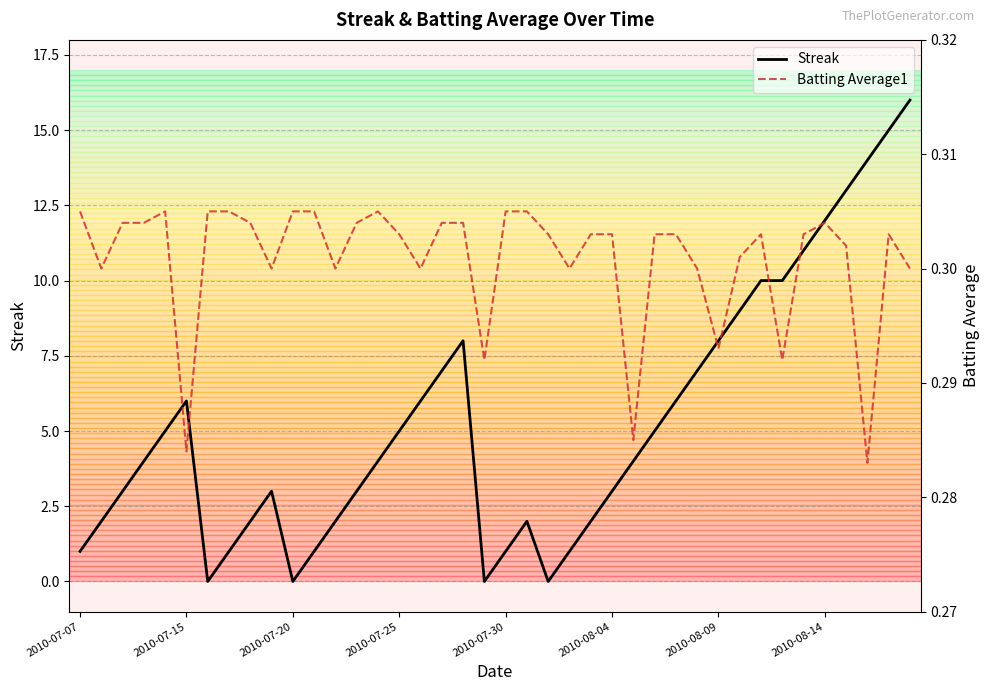

Which series has the largest total across all categories?

Streak